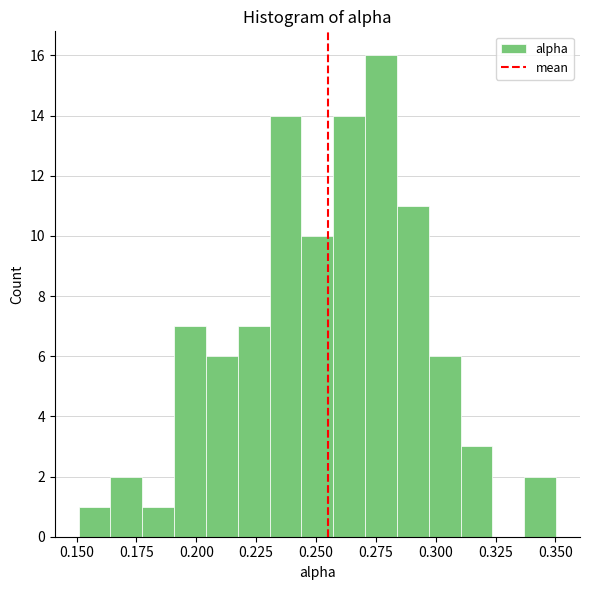

Read against the x-axis, roughly where is the centre of the tallest bar?

0.275